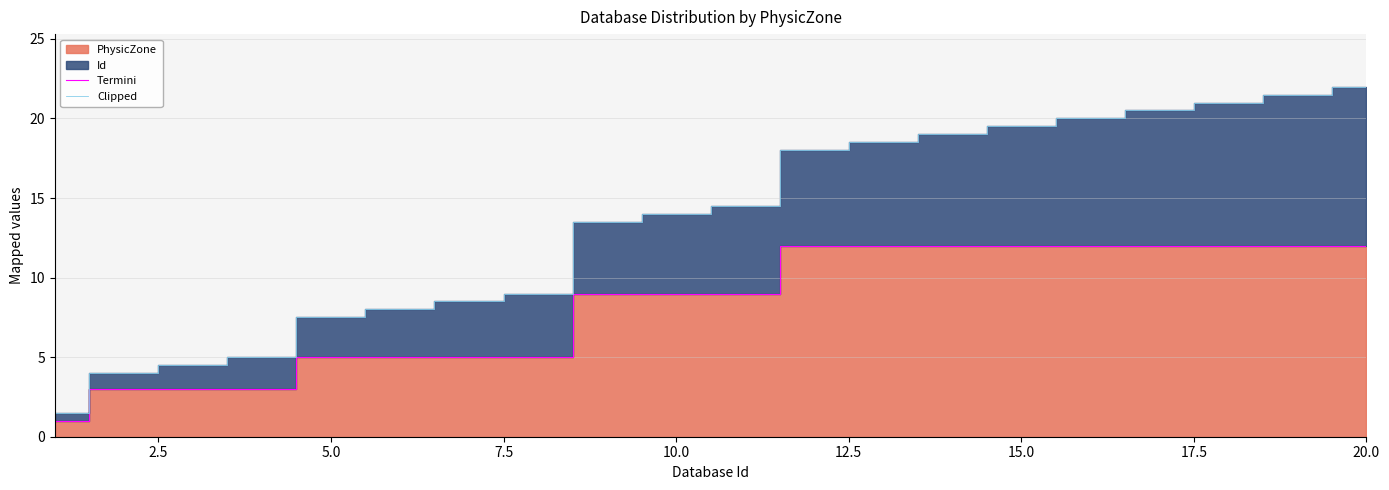

True or false: Clipped has a value of 10.6 at 5.0.

False